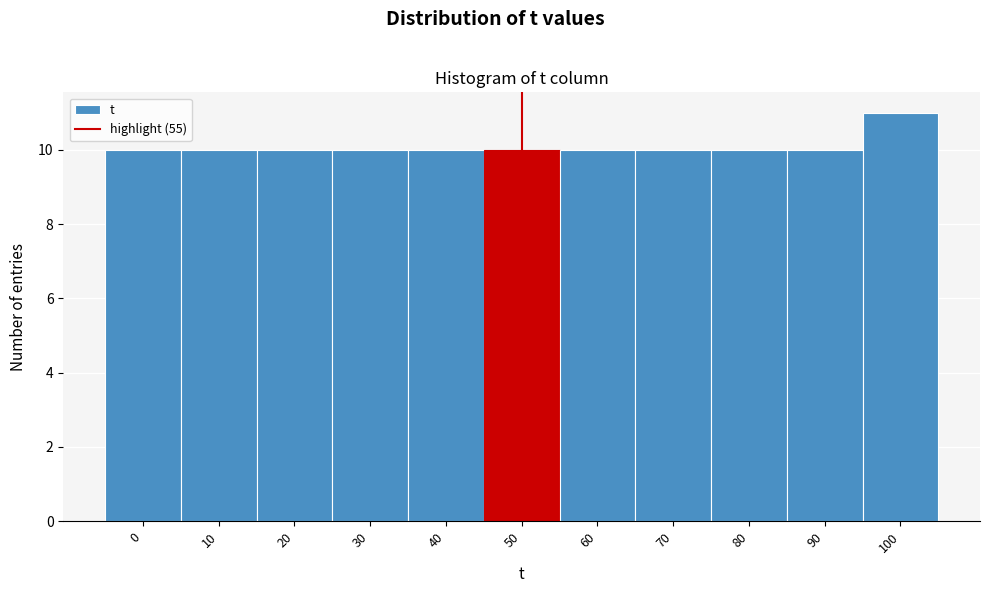

Reading left to right, extract all data points from this chart.

10	10	10	10	10	10	10	10	10	10	11